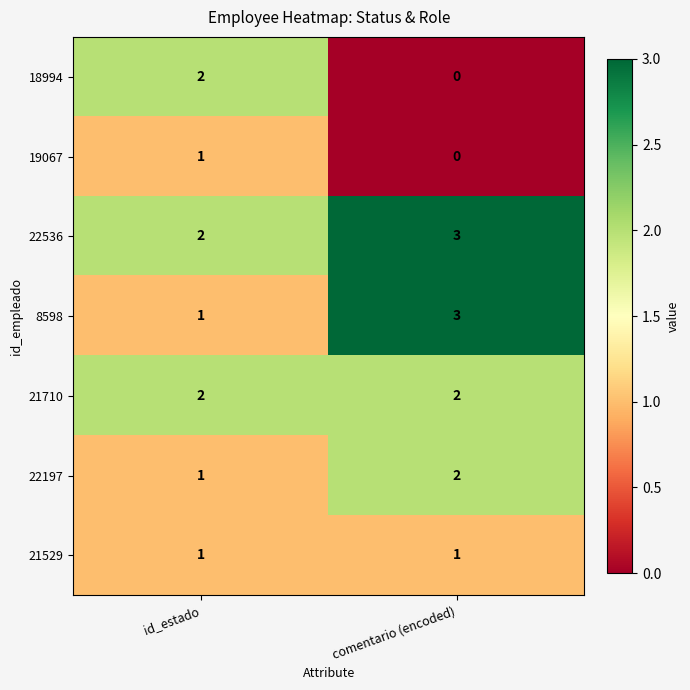

Which series has the largest total across all categories?

22536